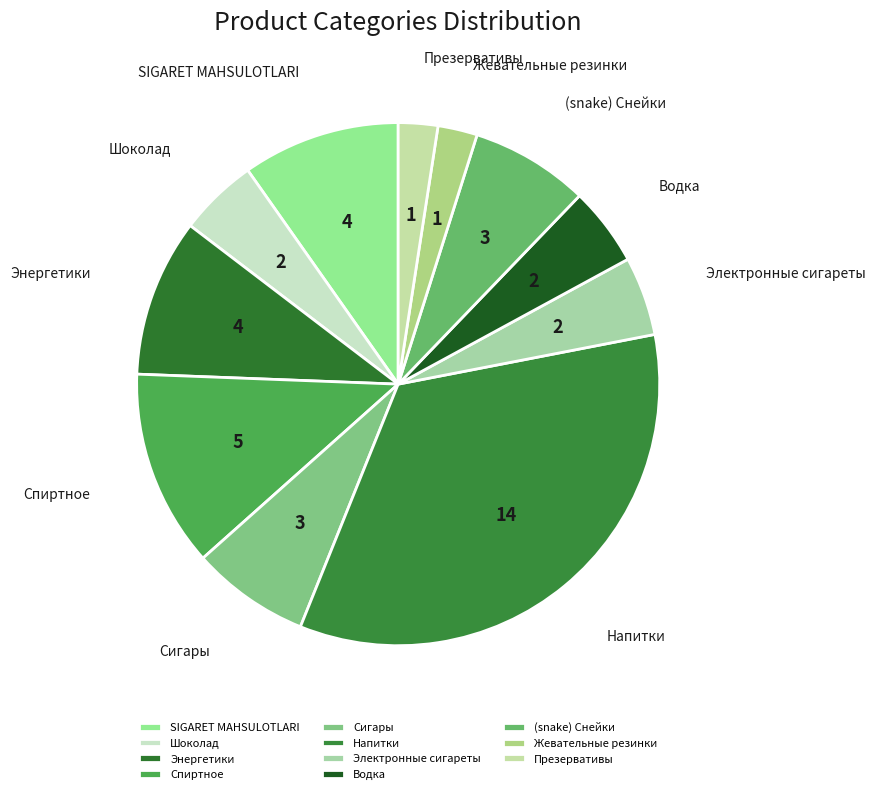

How many slices are in this pie chart?

11